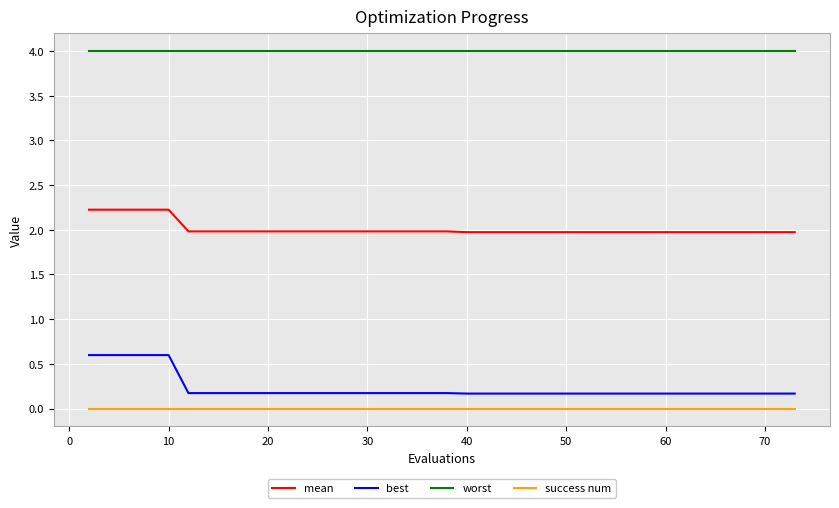

What is the highest value of the mean series?

2.2